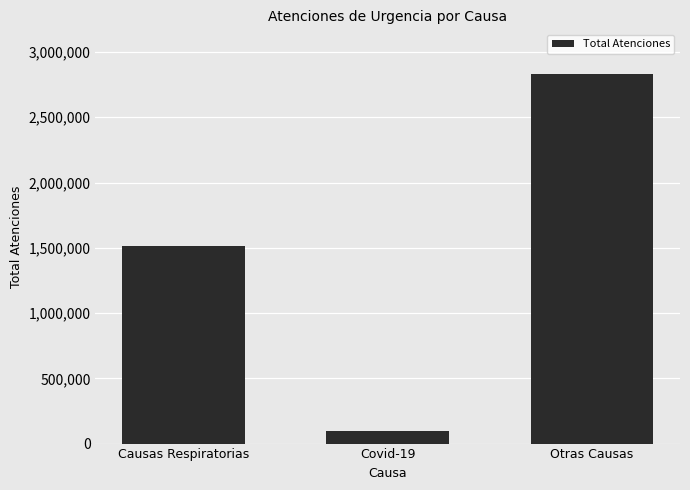

What is the ratio of the value at Covid-19 to the value at Causas Respiratorias?

0.1